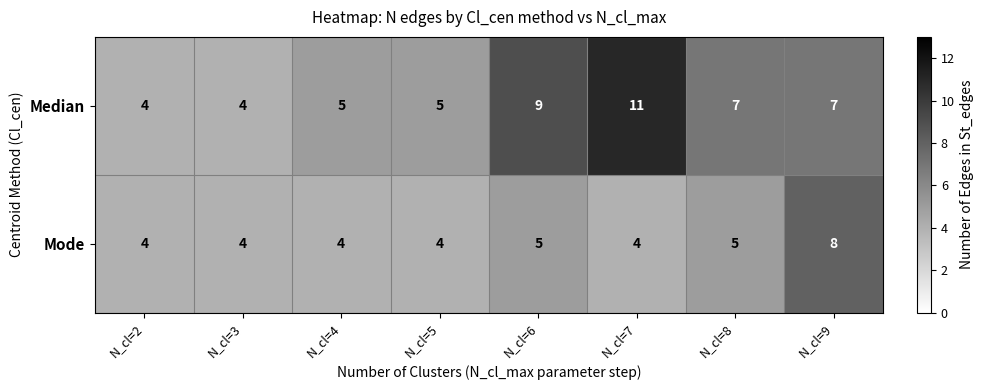

Reading right to left, list all the values displayed in this chart.

Median: N_cl=9=7	N_cl=8=7	N_cl=7=11	N_cl=6=9	N_cl=5=5	N_cl=4=5	N_cl=3=4	N_cl=2=4
Mode: N_cl=9=8	N_cl=8=5	N_cl=7=4	N_cl=6=5	N_cl=5=4	N_cl=4=4	N_cl=3=4	N_cl=2=4